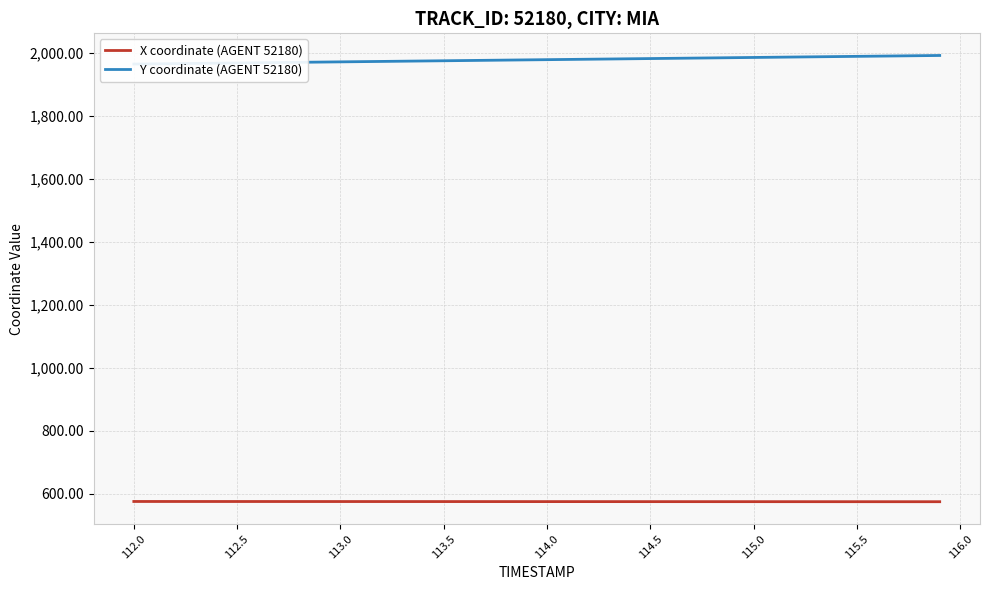

What is the minimum value for X coordinate (AGENT 52180)?

574.3